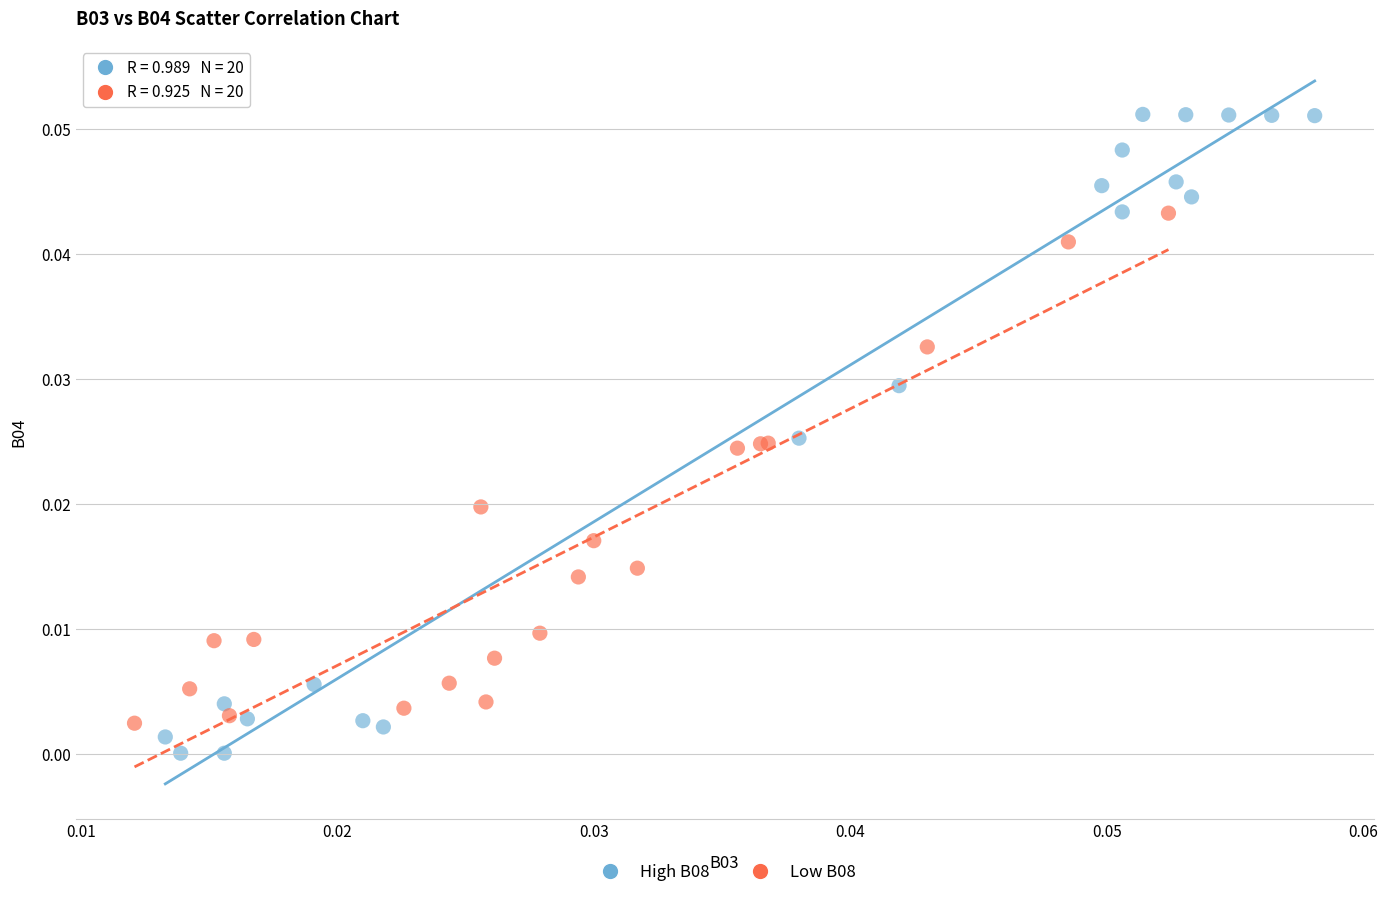

Which series reaches the maximum Y coordinate?

High B08